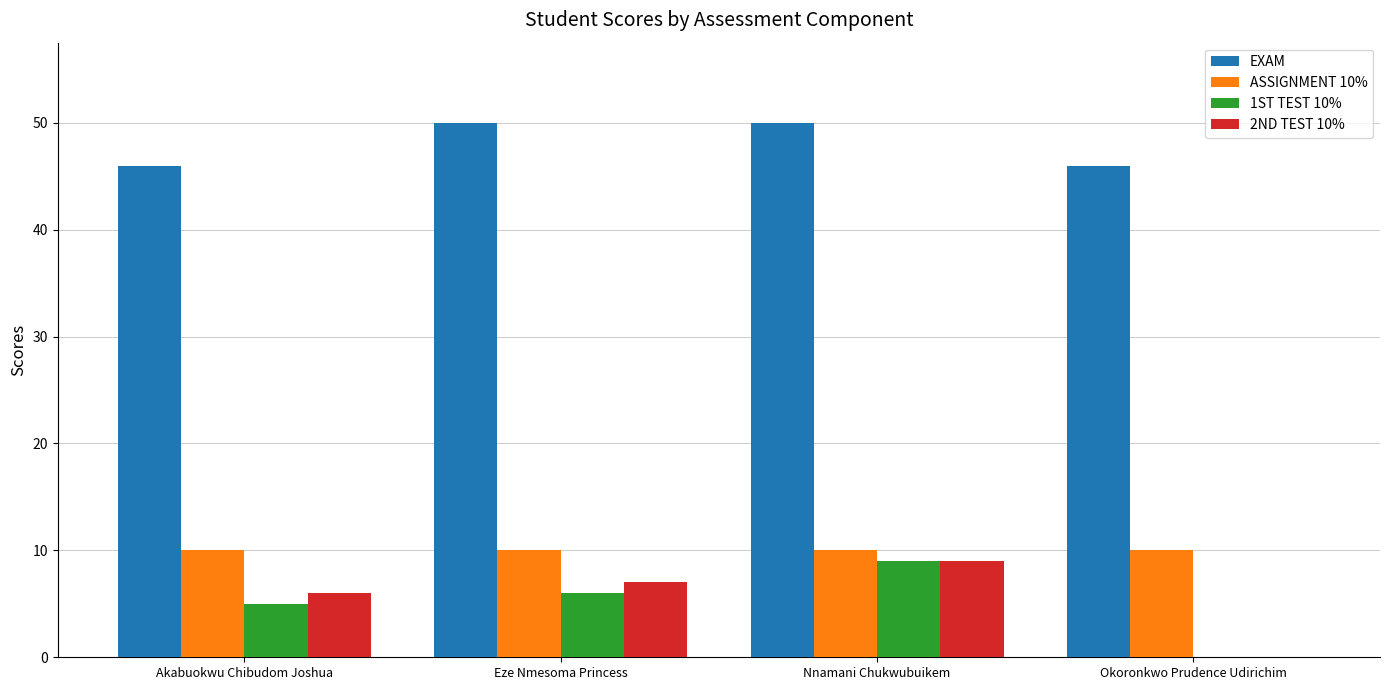

What is the sum of the 1ST TEST 10% values at Akabuokwu Chibudom Joshua and Eze Nmesoma Princess?

11